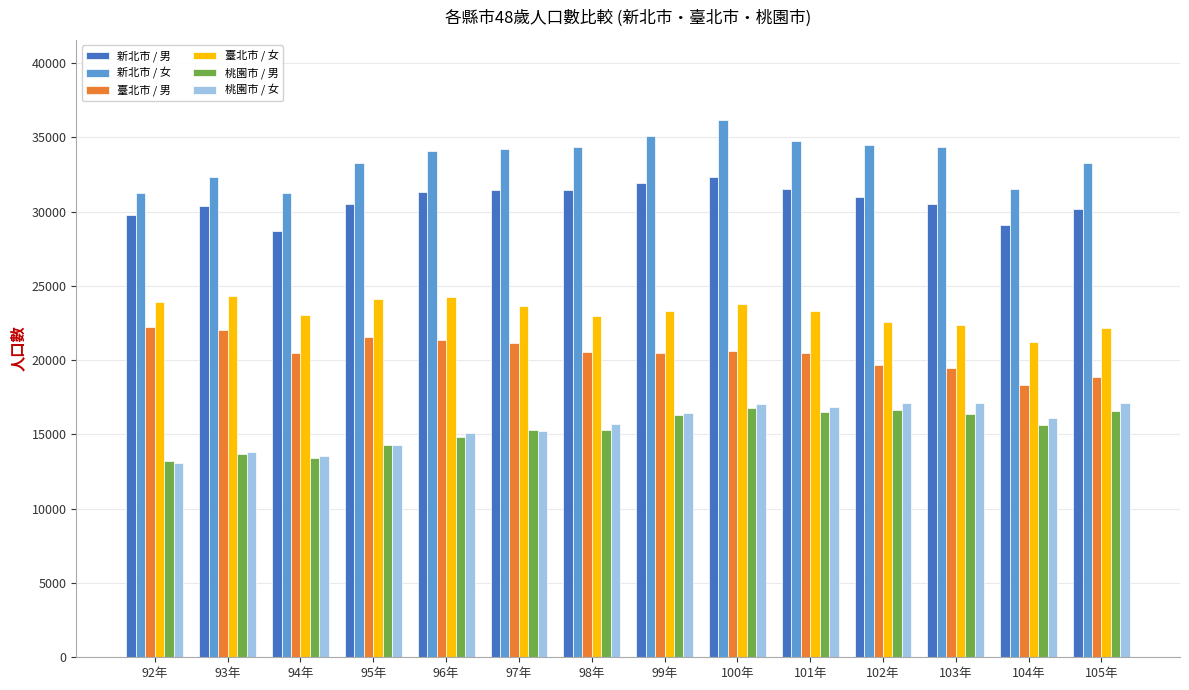

At how many categories does at least one series exceed 27339?

14